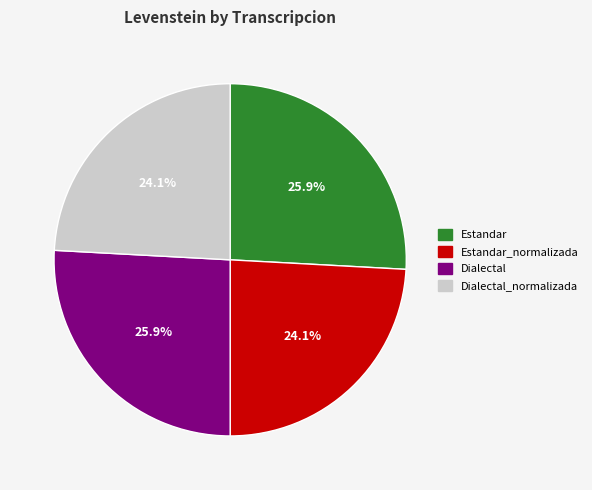

Combined, do Dialectal_normalizada and Estandar_normalizada account for over 50%?

No